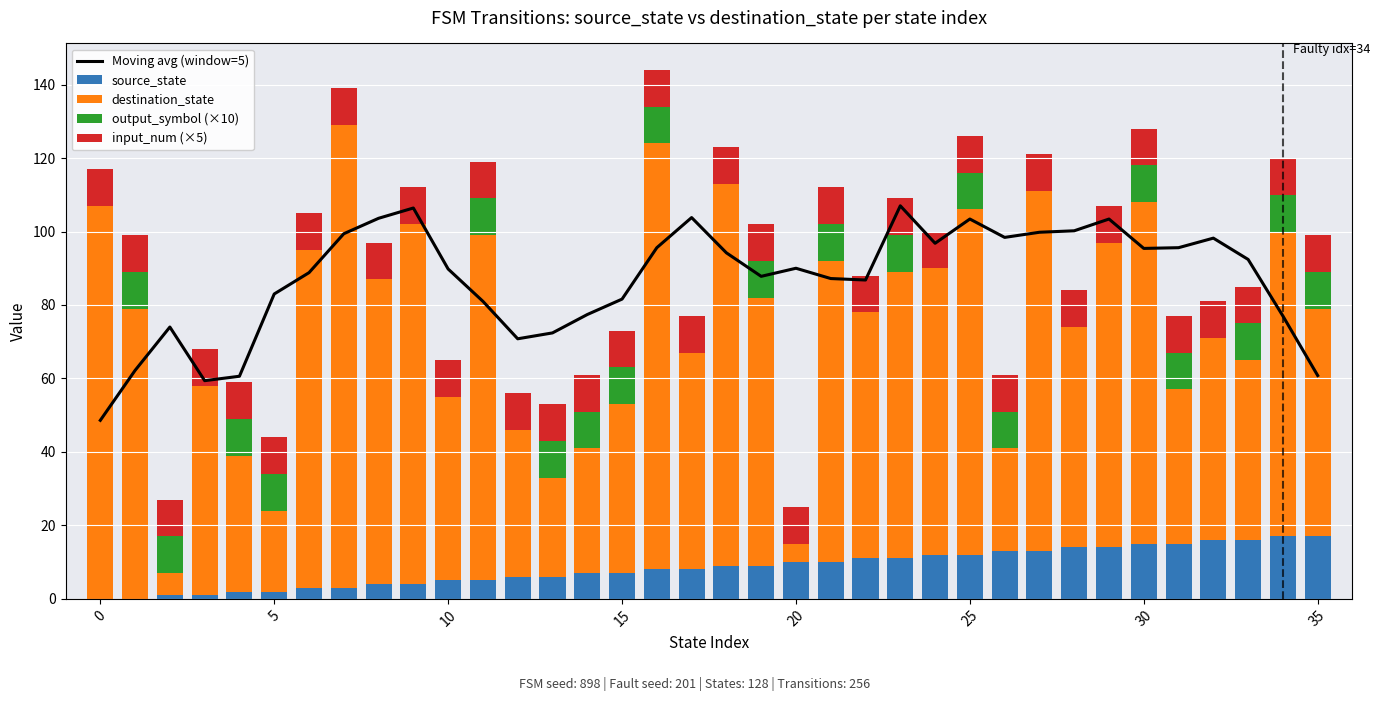

How many data points in output_symbol (×10) are less than 10?

17